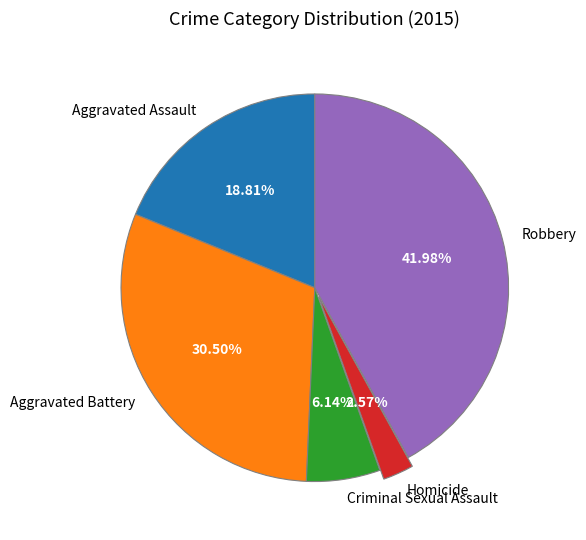

True or false: Criminal Sexual Assault accounts for 1% of the total.

False